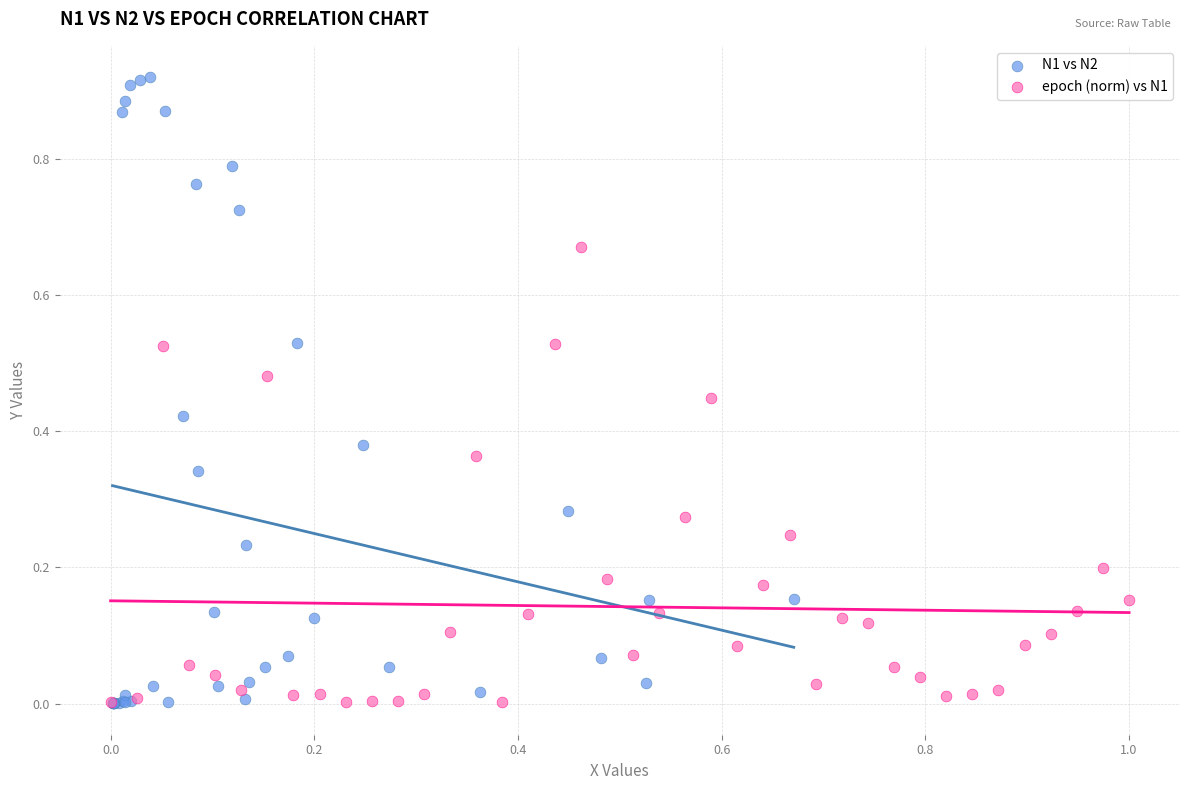

Which series has the largest Y range (max minus min)?

N1 vs N2